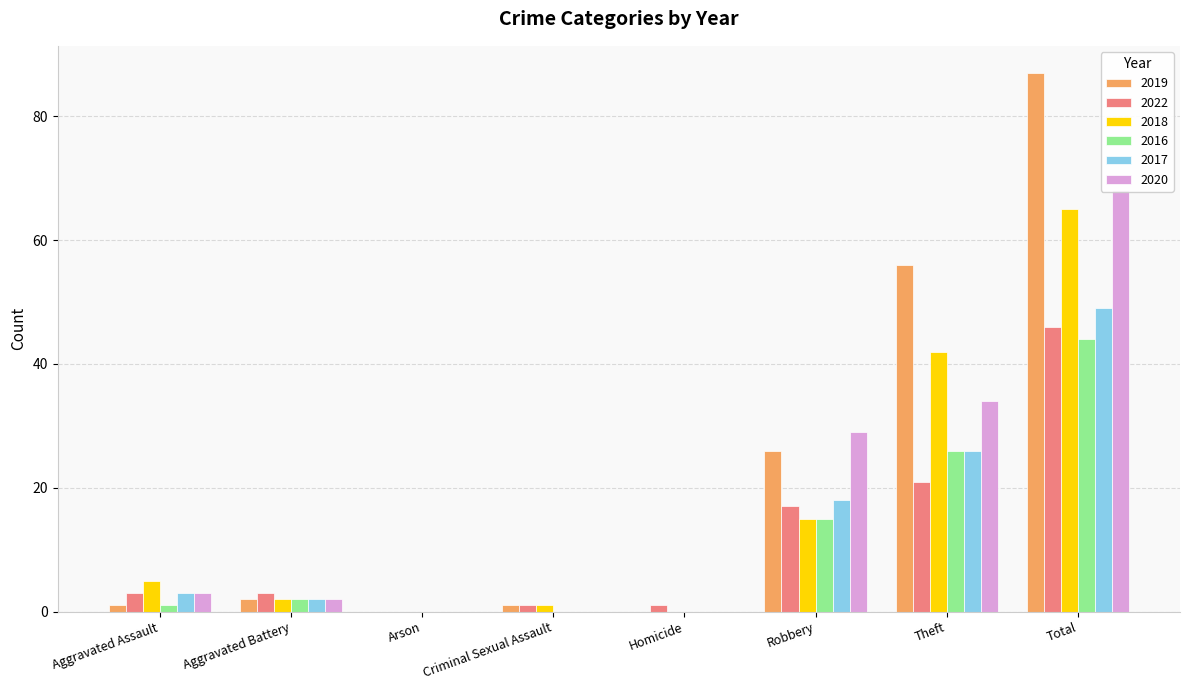

What is the label of the 7th bar from the left?

Theft